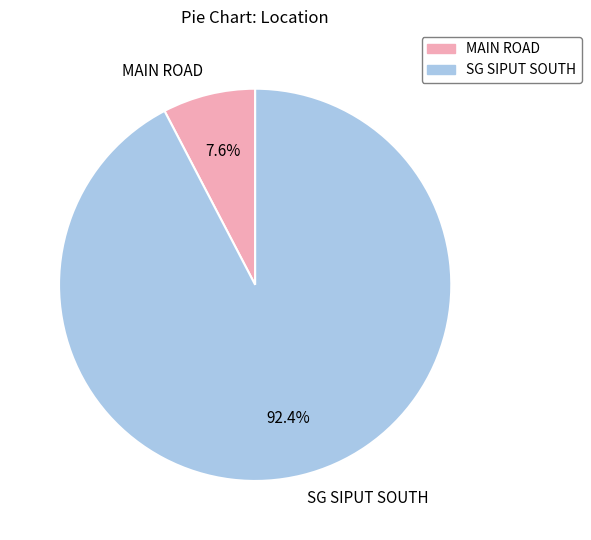

How many segments does this pie chart have?

2